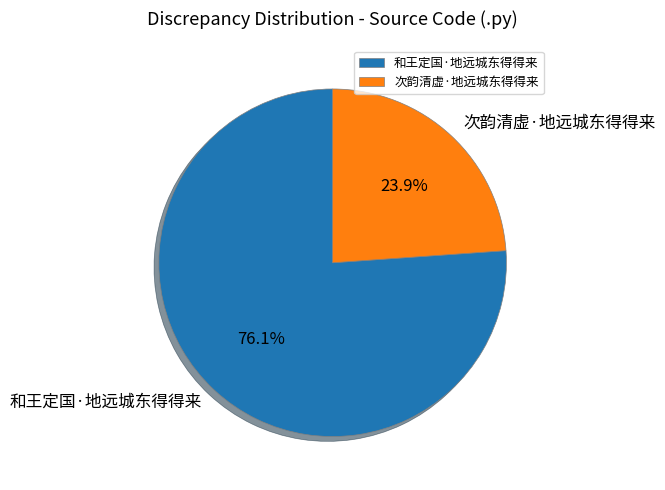

What is the smallest slice in the pie chart?

次韵清虚·地远城东得得来